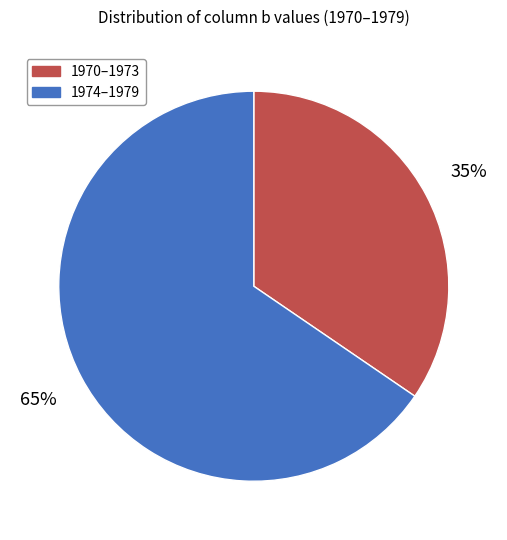

To the nearest percent, what is the average slice percentage?

50%